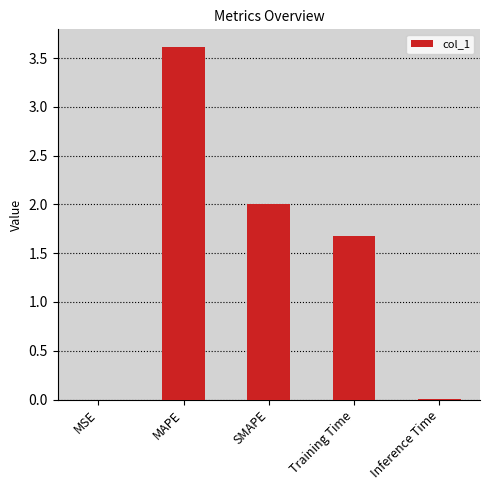

Approximately how many times larger is the value at Training Time compared to SMAPE?

0.8